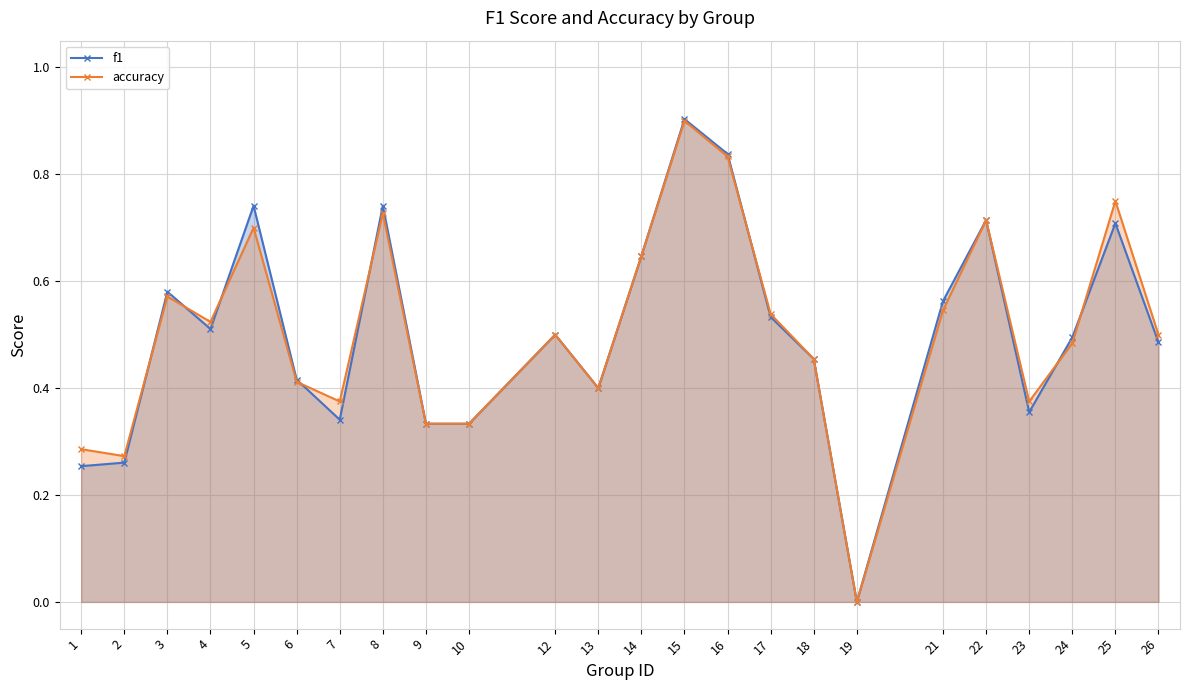

True or false: f1 and accuracy intersect in this chart.

True